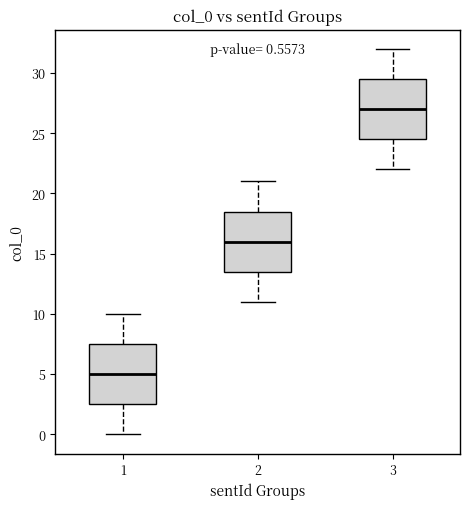

Which box's median line is the highest?

3